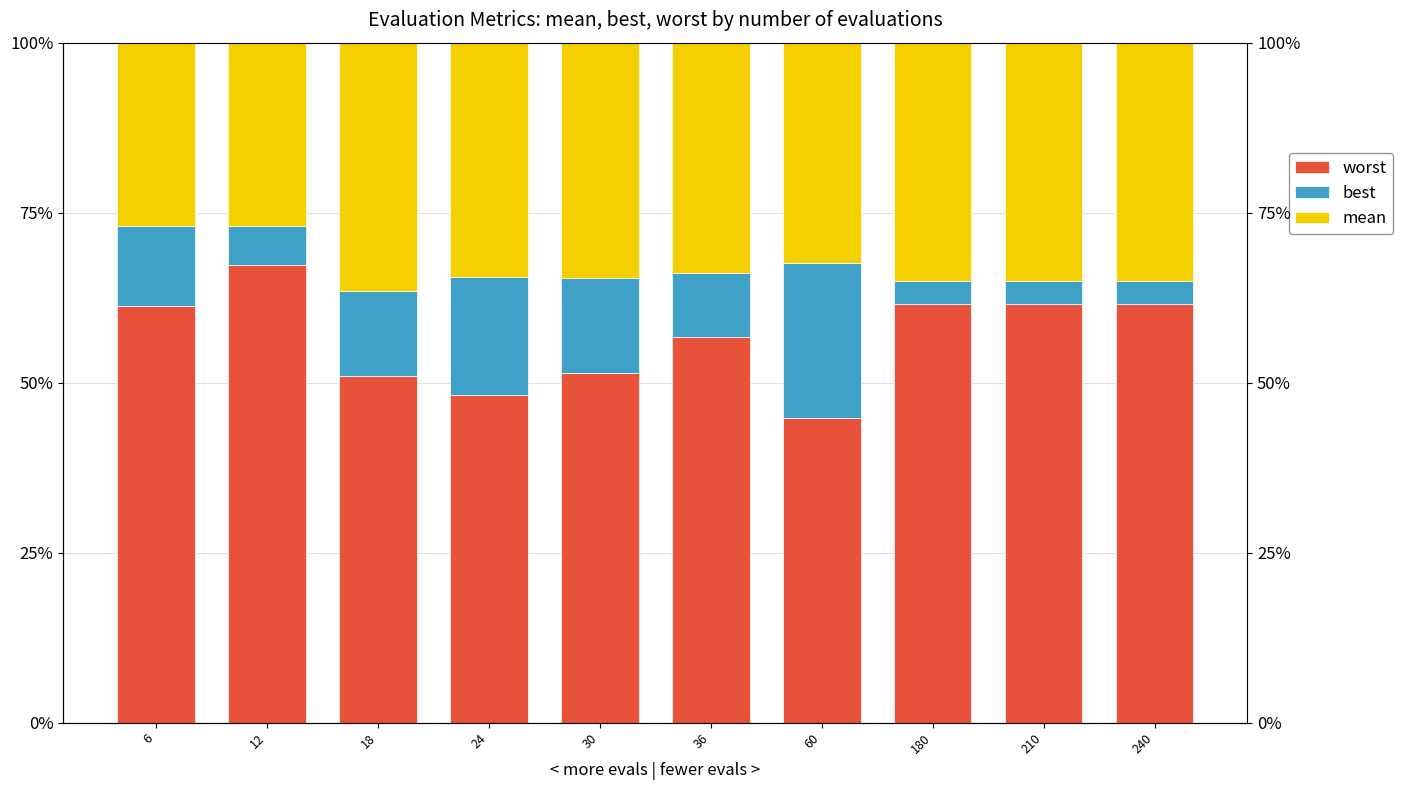

Which series changed the most between 36 and 240?

best